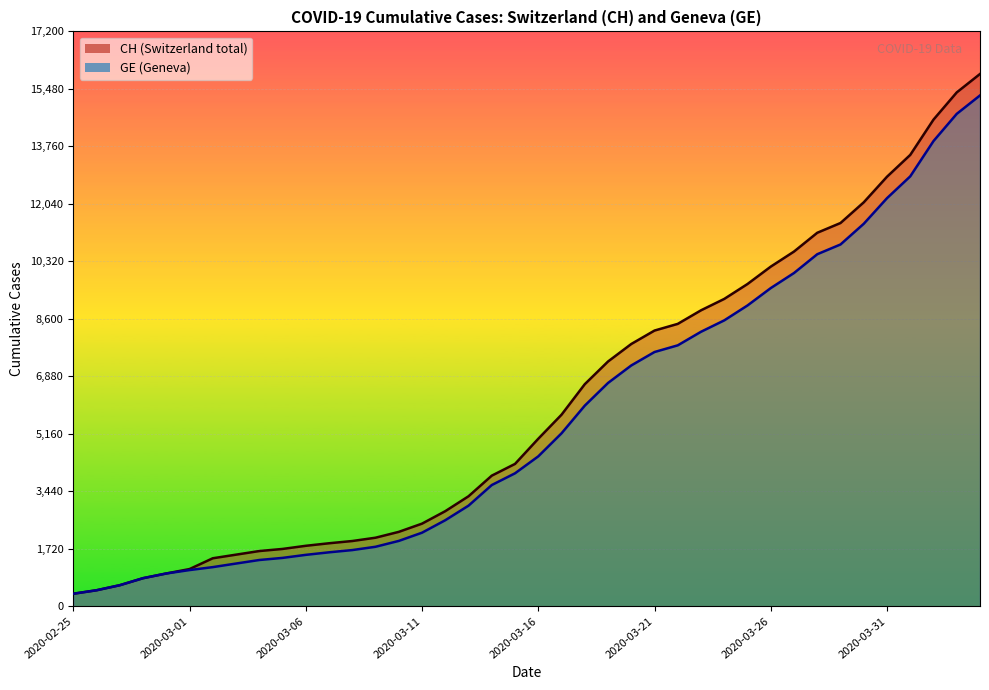

Count the number of data series in this chart.

2